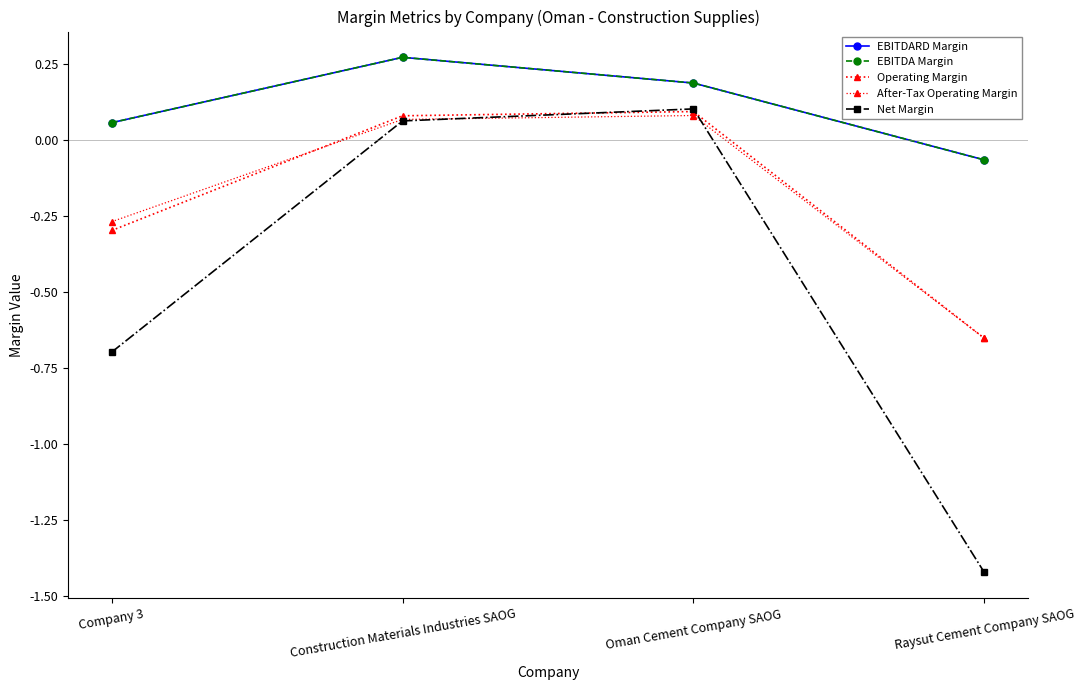

What is the approximate value of EBITDARD Margin at Oman Cement Company SAOG?

0.2